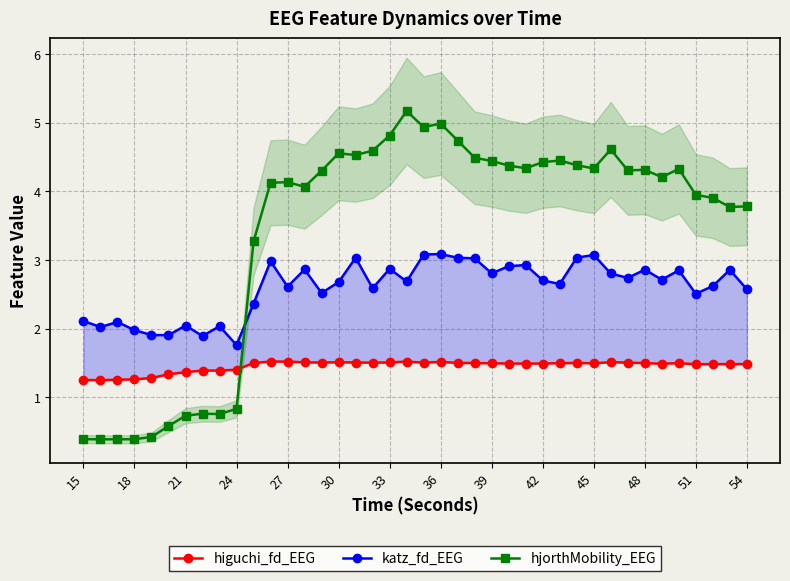

What is the highest value of the hjorthMobility_EEG series?

5.2